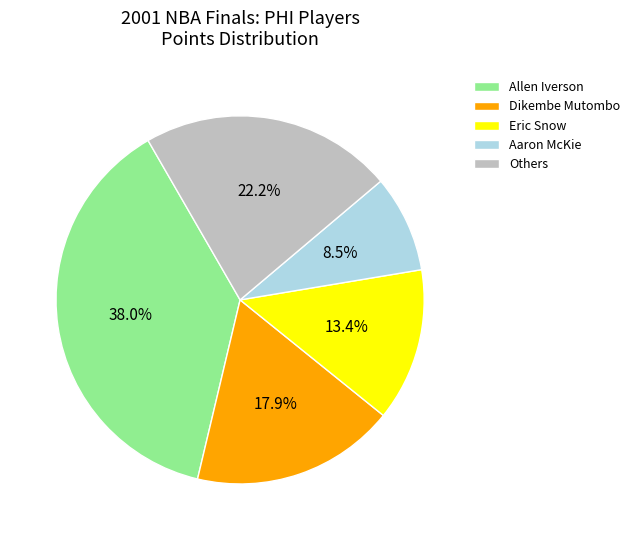

What is the smallest slice in the pie chart?

Aaron McKie